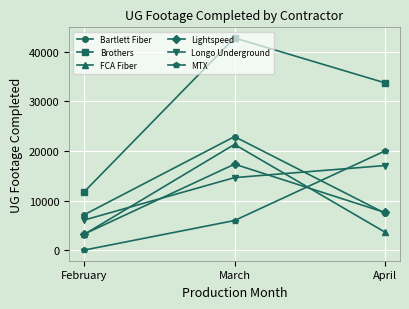

What is the value of the Bartlett Fiber point at the 1st from the left?

7120